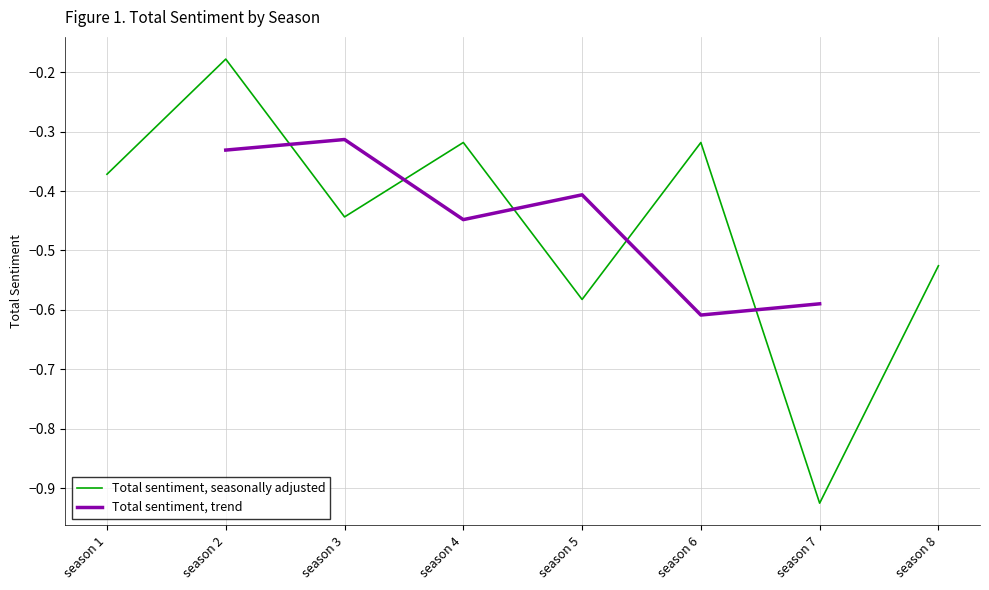

Which label corresponds to the smallest value in the chart?

season 7